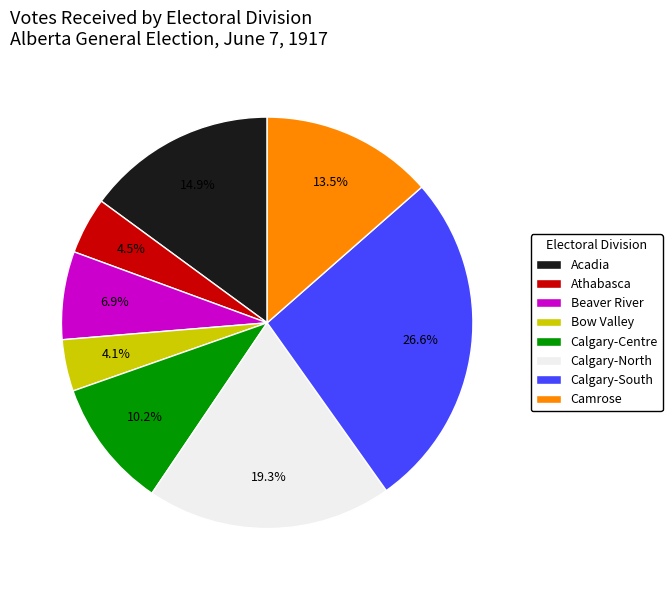

Approximately how many times larger is the value at Calgary-South compared to Camrose?

2.0